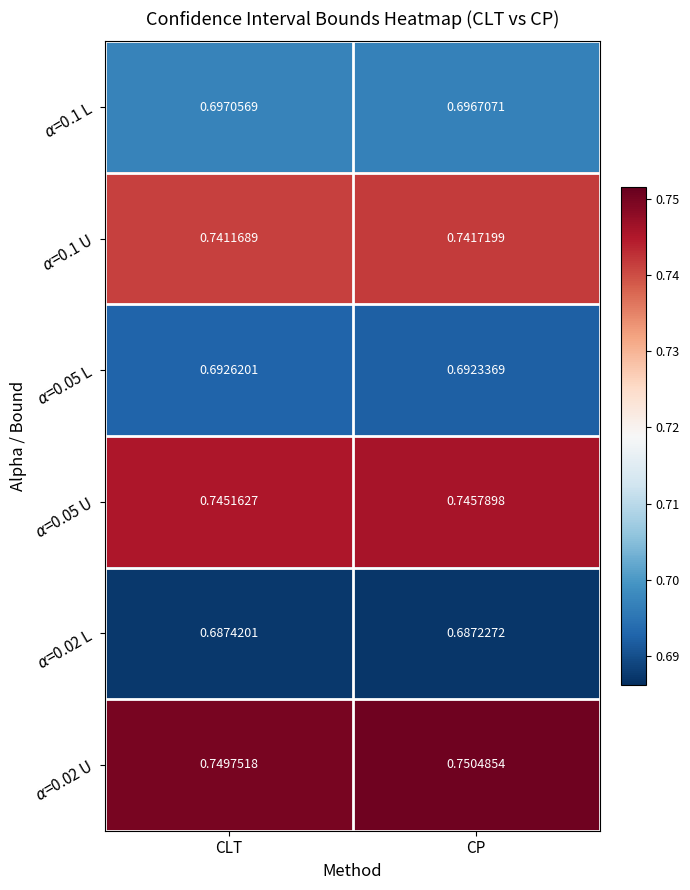

What is the difference between the highest and lowest values at CLT?

0.1